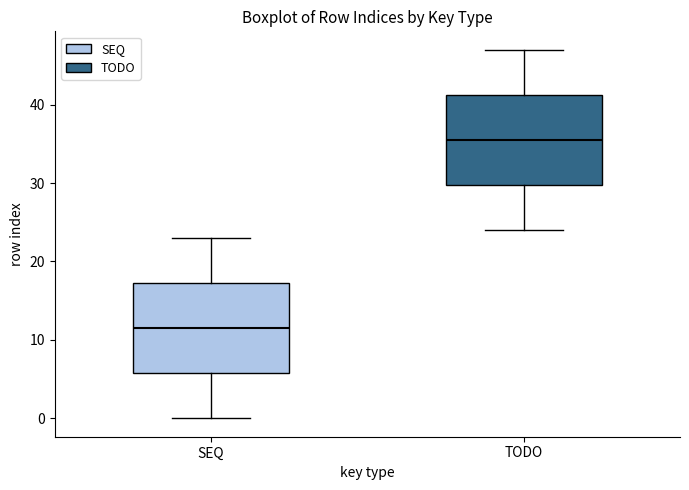

Reading left to right, transcribe this box plot: for each box, give where its median line is, the range the box spans, and where its two whiskers end, as read against the y-axis. The values are not printed on the chart, so give them approximately, as read against the axis.

SEQ: median 12, box 6 to 17, whiskers 0 to 23
TODO: median 36, box 30 to 41, whiskers 24 to 47